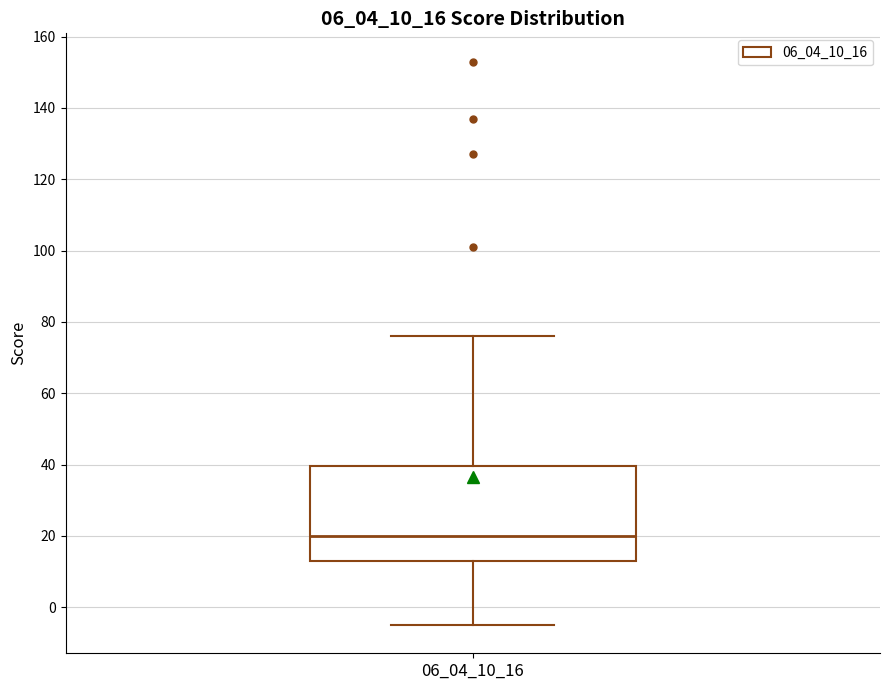

Transcribe this box plot: give where the median line is, the range the box spans, and where the two whiskers end, as read against the y-axis. The values are not printed on the chart, so give them approximately, as read against the axis.

median 20, box 14 to 40, whiskers -4 to 76